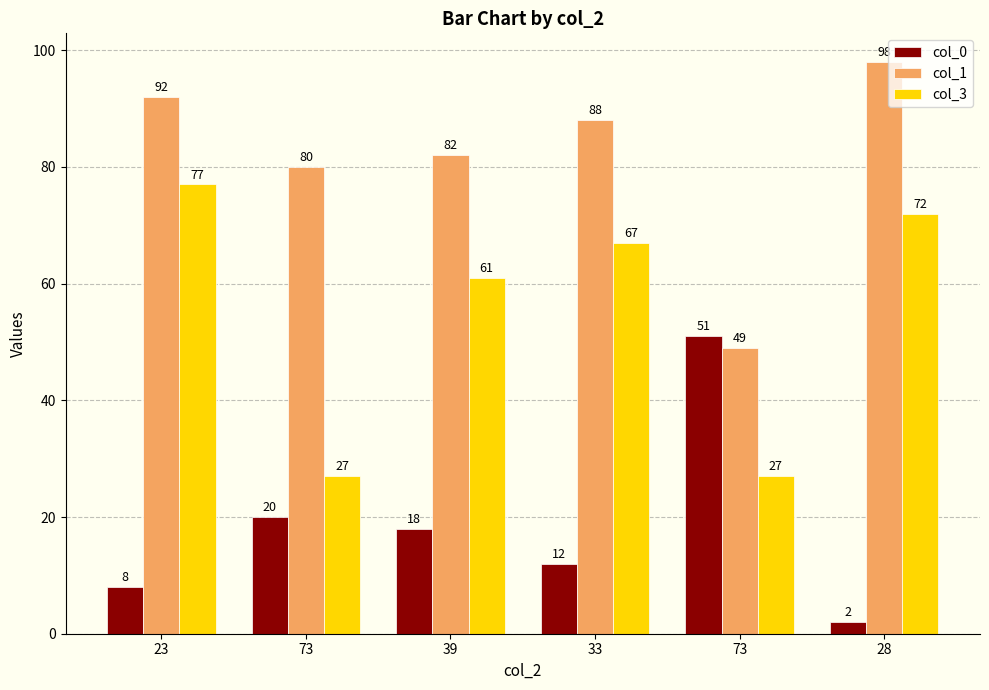

How many values in the col_3 series are below 67?

3